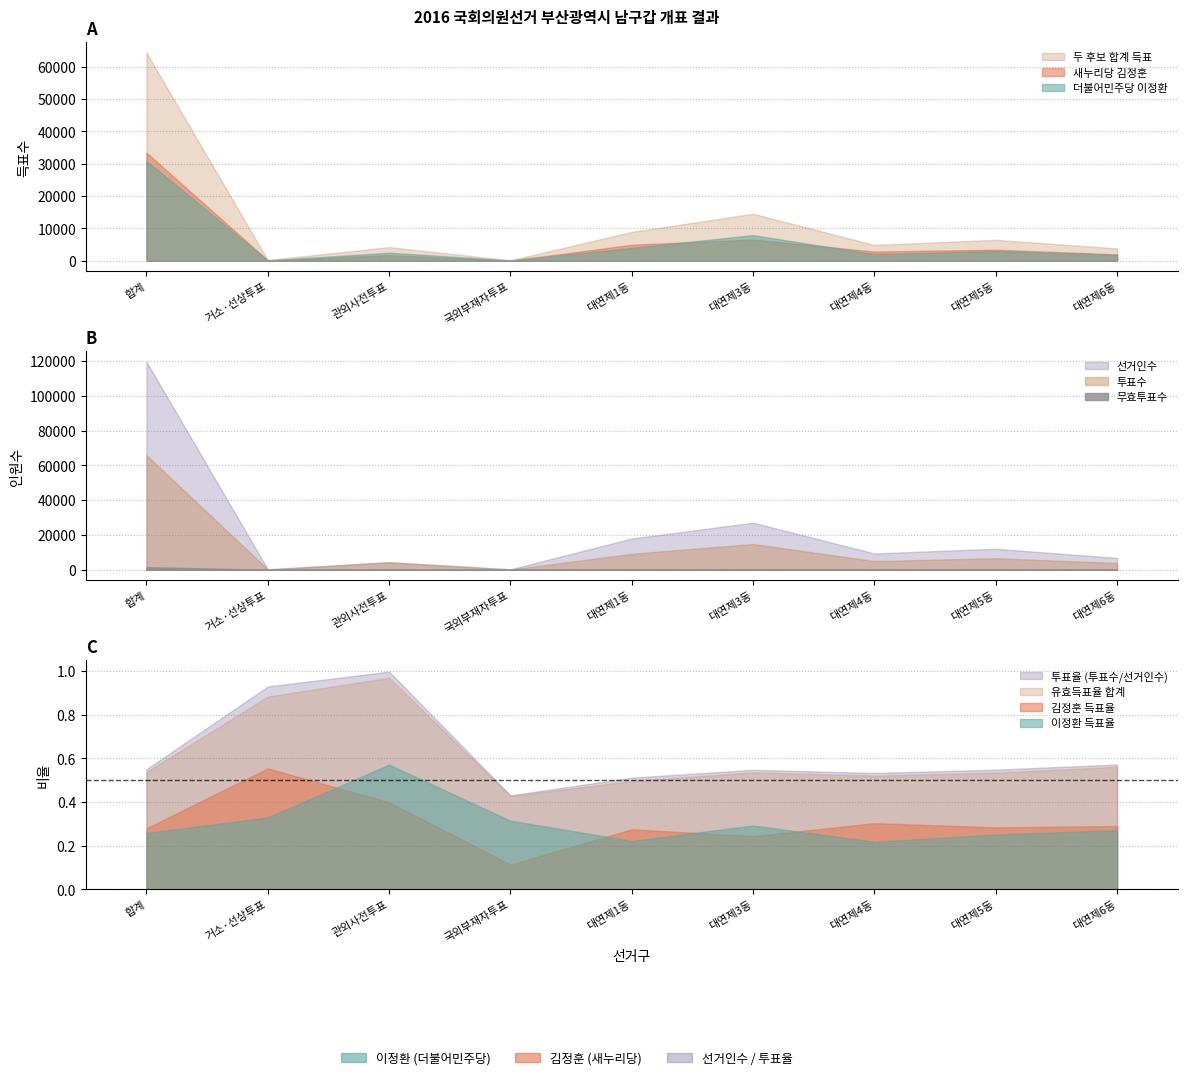

Is the value of 투표수 at 거소·선상투표 greater than the value of 더불어민주당 이정환 at 관외사전투표?

No